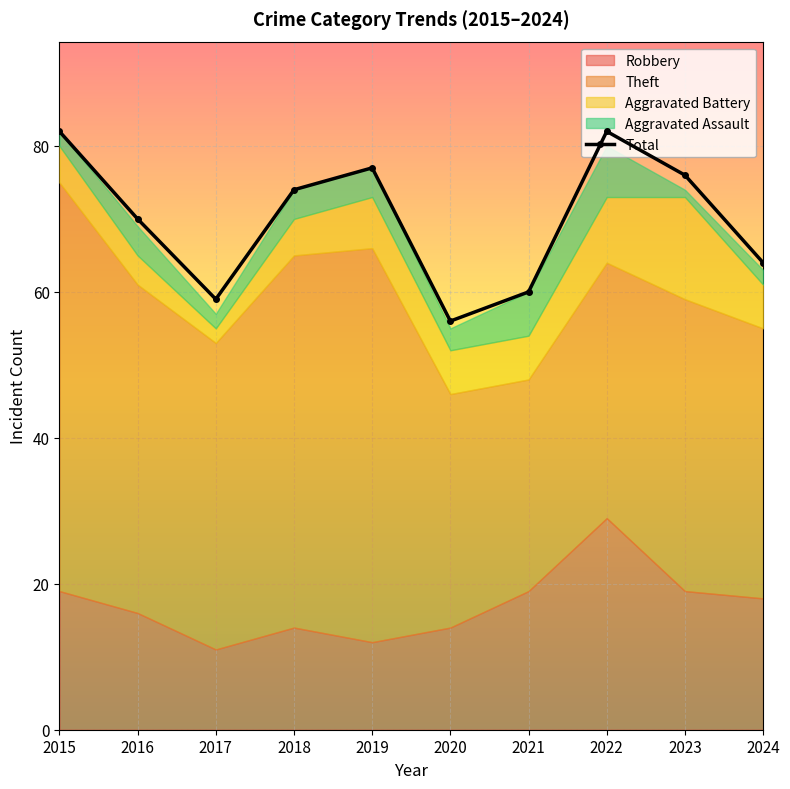

List the labels in order of value, smallest first.

2020, 2017, 2021, 2024, 2016, 2018, 2023, 2019, 2015, 2022